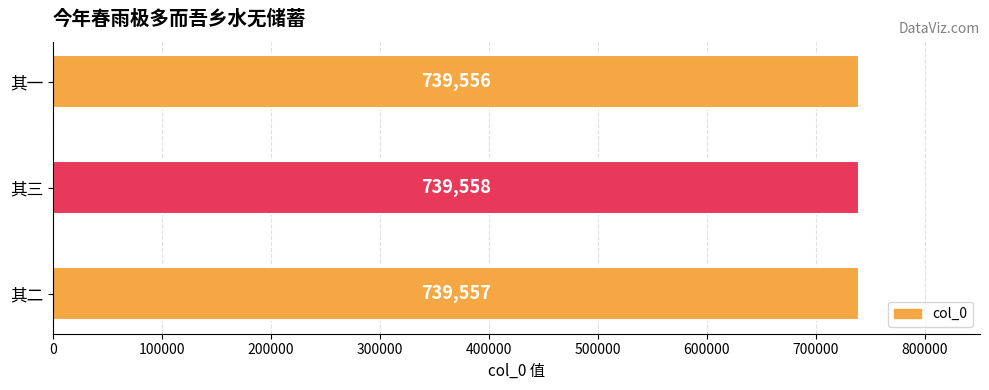

Reading bottom to top, extract all data points from this chart.

其二=739557	其三=739558	其一=739556